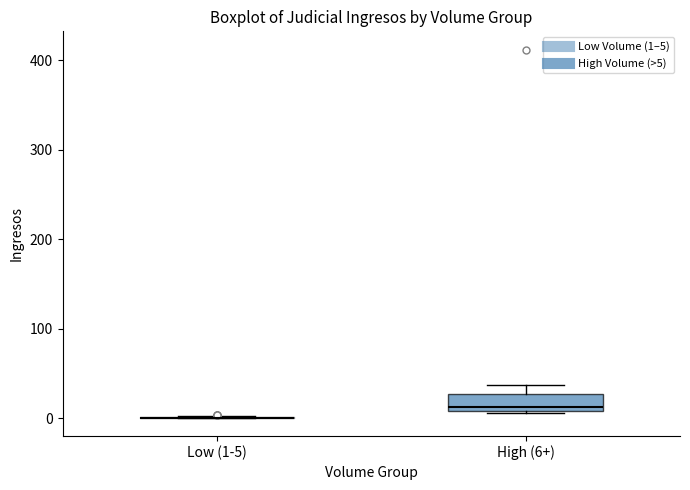

Reading left to right, read every box against the y-axis: the position of its median line, the range the box covers, and the ends of its whiskers. The values are not printed on the chart, so give them approximately, as read against the axis.

Low (1-5): box collapsed to a line at 0, whiskers 0 to 0
High (6+): median 10 (just above the box's lower edge), box 10 to 30, whiskers 10 to 40